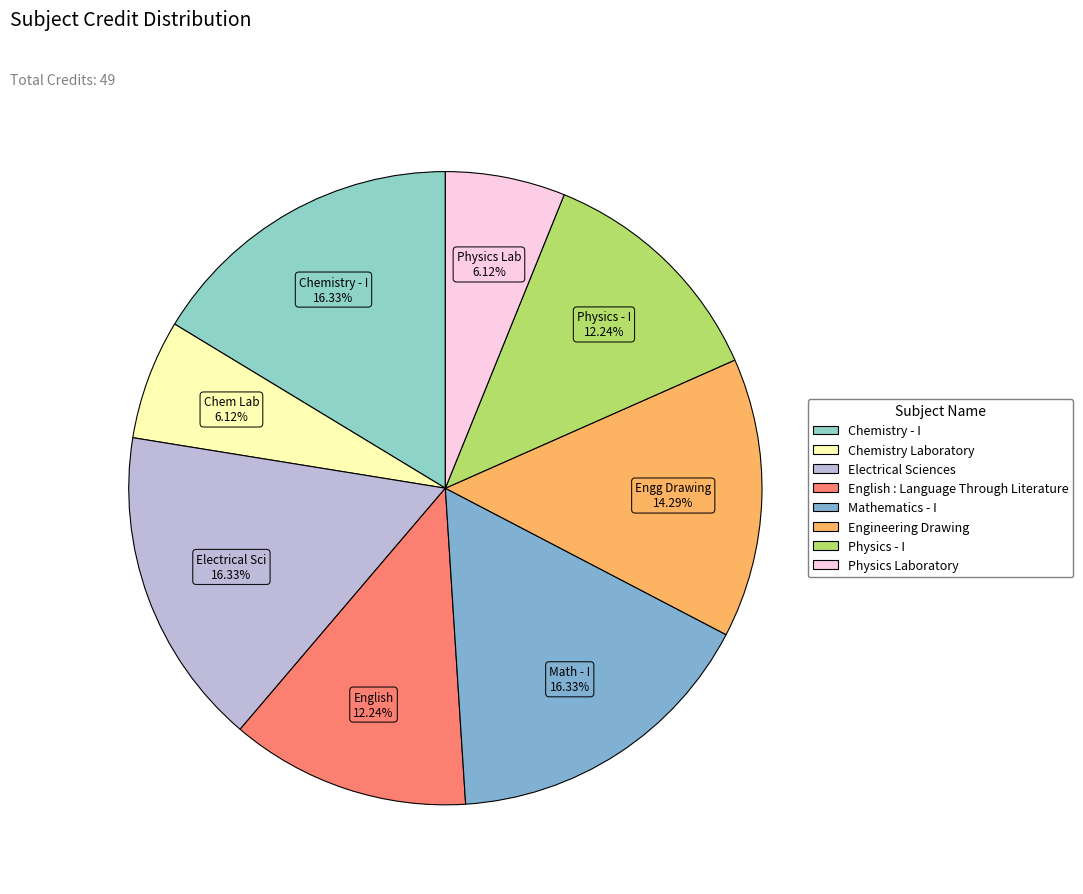

Which has a higher value, Physics - I or Mathematics - I?

Mathematics - I